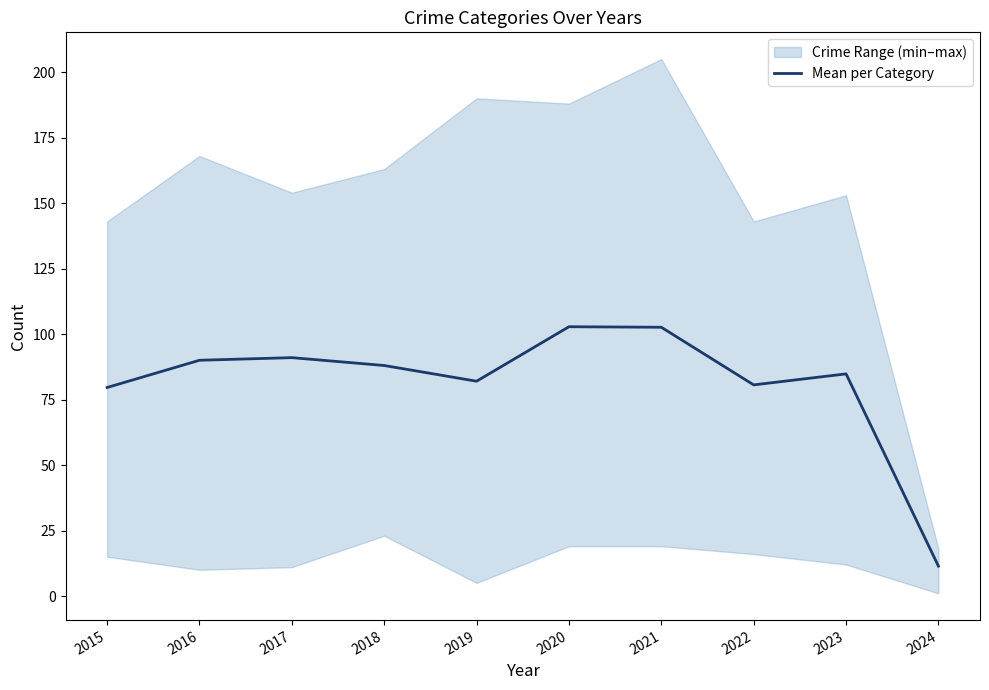

Which has a higher value, 2023 or 2020?

2020